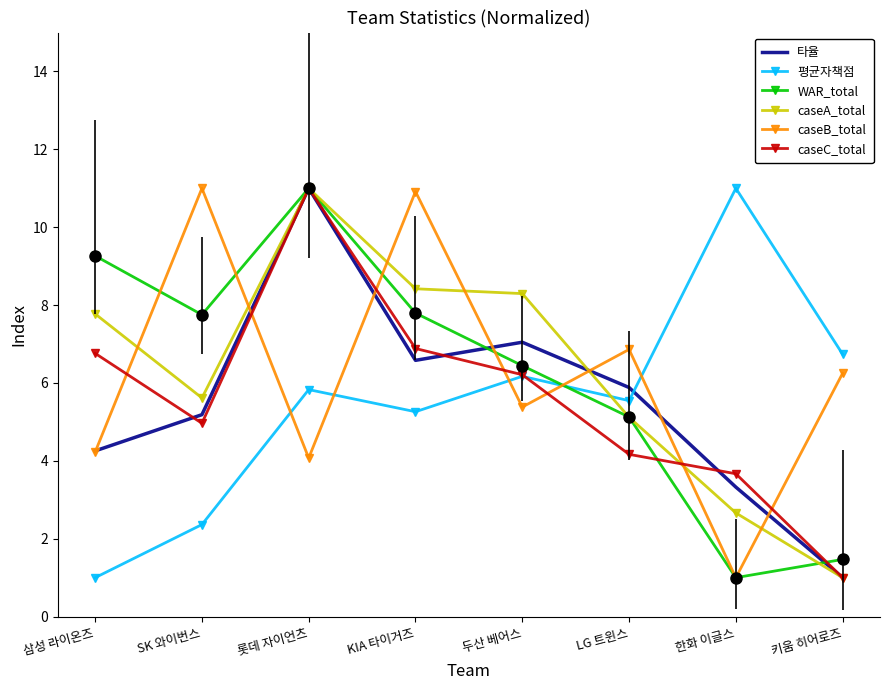

Reading right to left, transcribe all the data shown in this chart.

타율: 키움 히어로즈=1.0	한화 이글스=3.3	LG 트윈스=5.9	두산 베어스=7.0	KIA 타이거즈=6.6	롯데 자이언츠=11.0	SK 와이번스=5.2	삼성 라이온즈=4.3
평균자책점: 키움 히어로즈=6.7	한화 이글스=11.0	LG 트윈스=5.5	두산 베어스=6.2	KIA 타이거즈=5.3	롯데 자이언츠=5.8	SK 와이번스=2.4	삼성 라이온즈=1.0
WAR_total: 키움 히어로즈=1.5	한화 이글스=1.0	LG 트윈스=5.1	두산 베어스=6.4	KIA 타이거즈=7.8	롯데 자이언츠=11.0	SK 와이번스=7.8	삼성 라이온즈=9.3
caseA_total: 키움 히어로즈=1.0	한화 이글스=2.7	LG 트윈스=5.1	두산 베어스=8.3	KIA 타이거즈=8.4	롯데 자이언츠=11.0	SK 와이번스=5.6	삼성 라이온즈=7.8
caseB_total: 키움 히어로즈=6.2	한화 이글스=1.0	LG 트윈스=6.9	두산 베어스=5.4	KIA 타이거즈=10.9	롯데 자이언츠=4.1	SK 와이번스=11.0	삼성 라이온즈=4.2
caseC_total: 키움 히어로즈=1.0	한화 이글스=3.7	LG 트윈스=4.2	두산 베어스=6.2	KIA 타이거즈=6.9	롯데 자이언츠=11.0	SK 와이번스=5.0	삼성 라이온즈=6.8